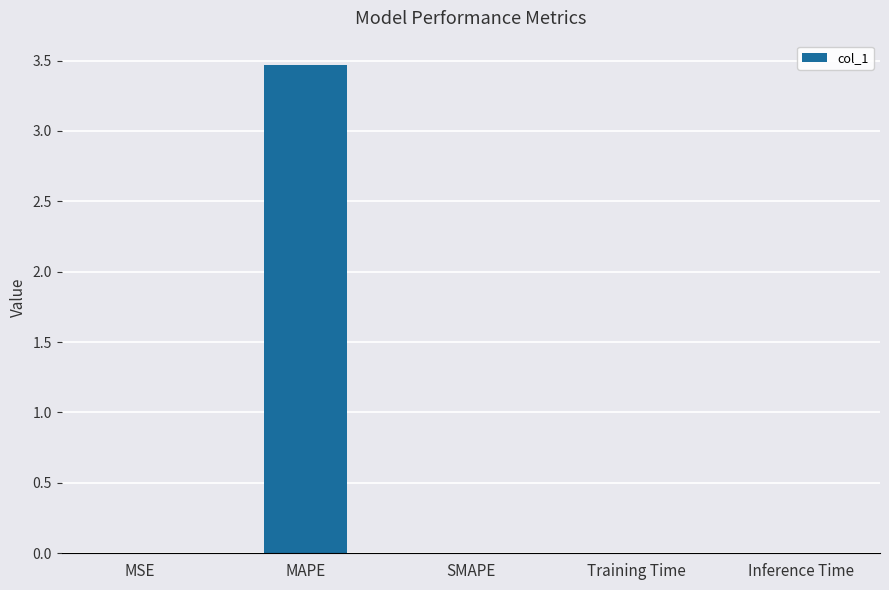

What is the greatest value displayed?

3.5